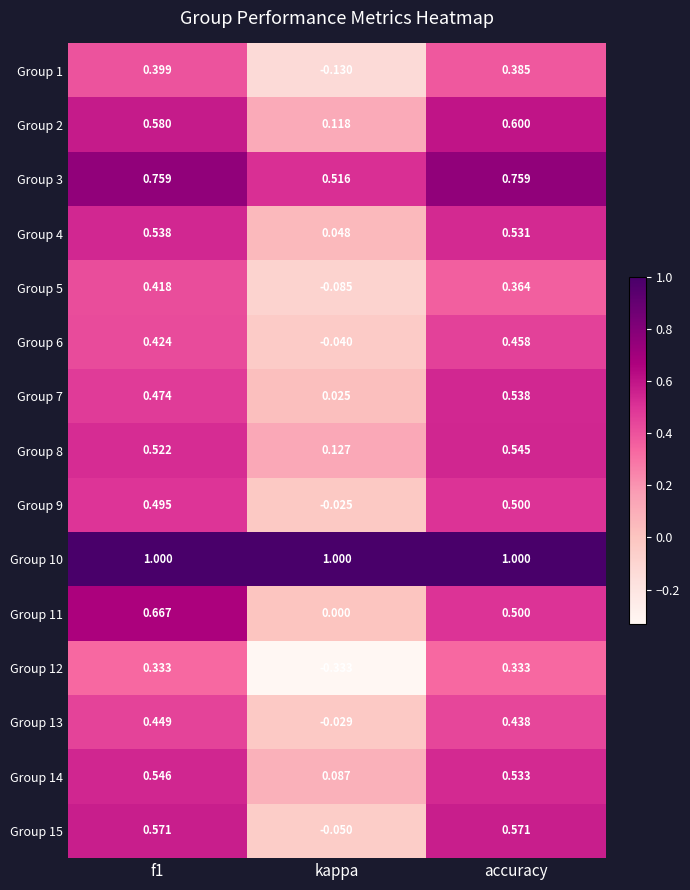

What is the total value across all series at f1?

8.2